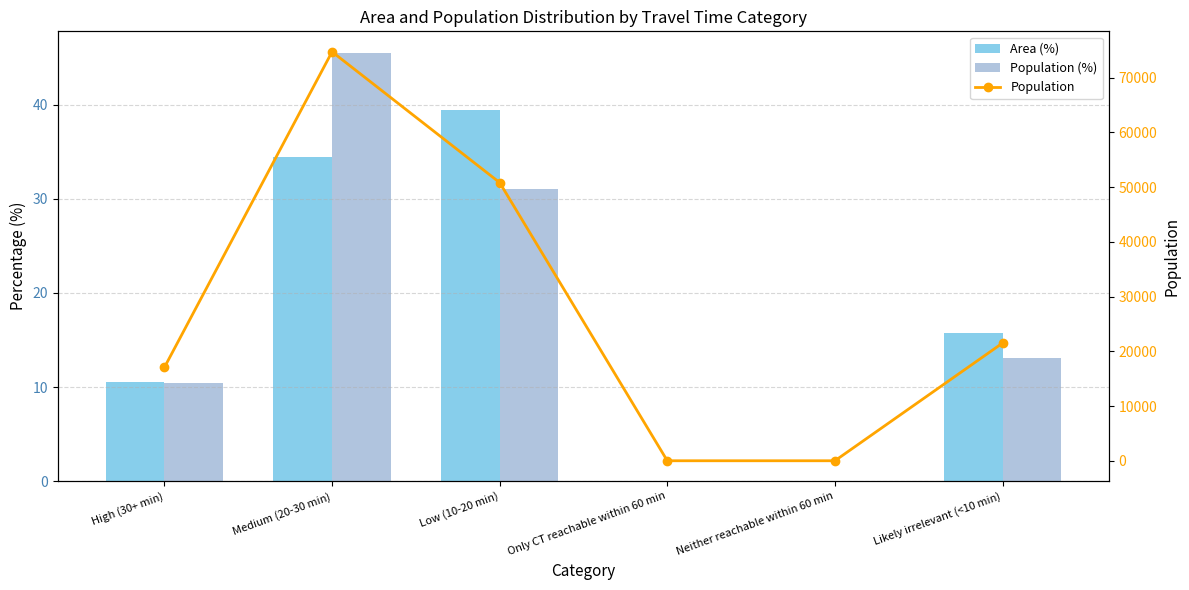

Read the Area (%) value at High (30+ min).

10.5